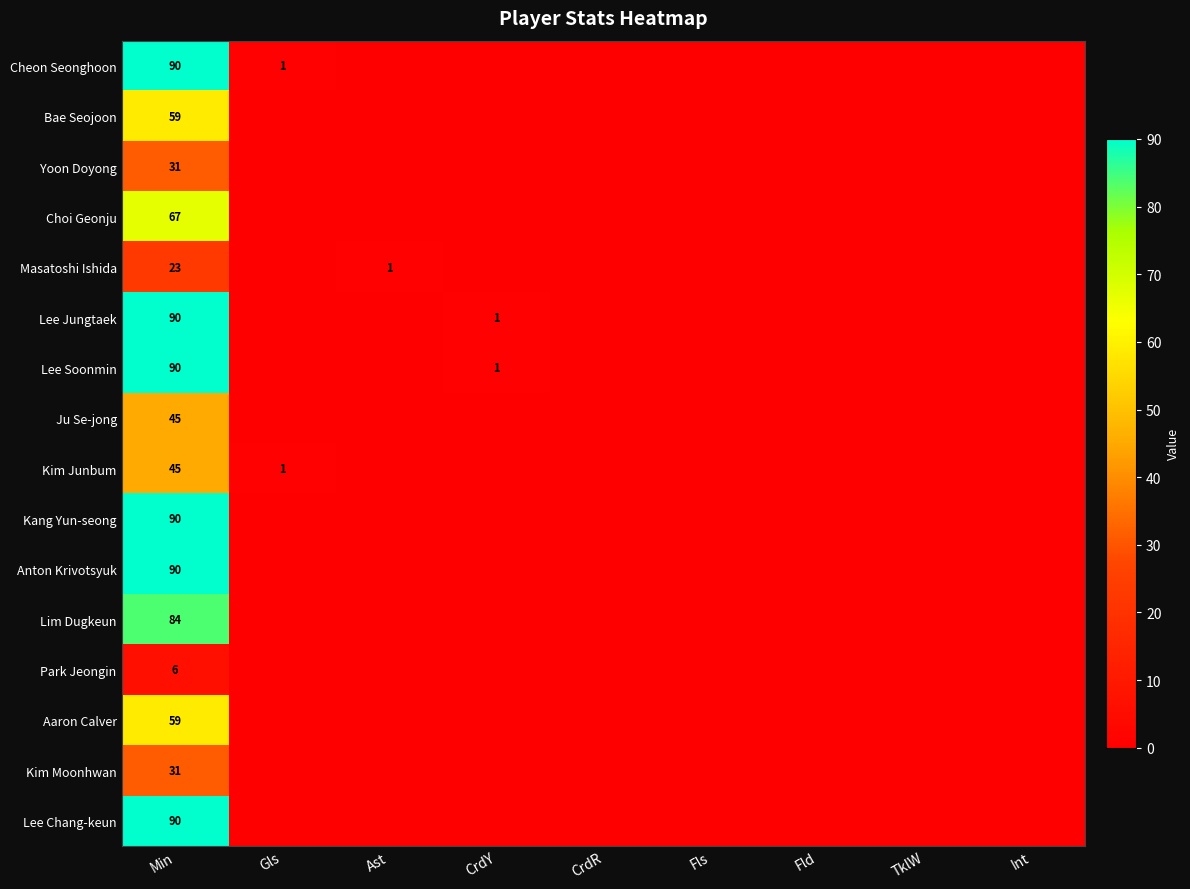

Is it true that Kim Junbum equals 1 at Gls?

True